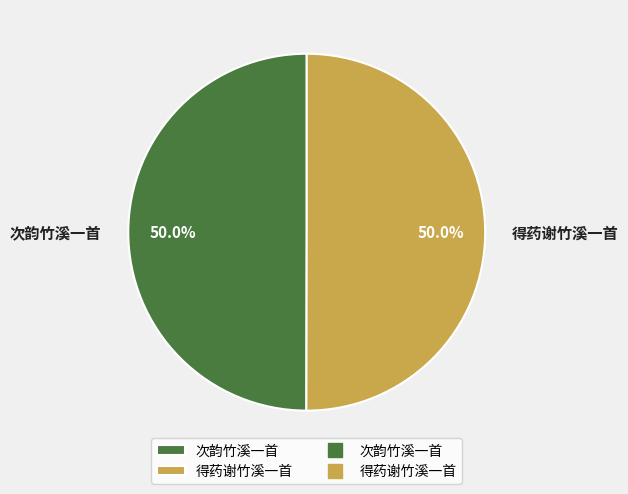

Combined, what portion of the pie is 得药谢竹溪一首 and 次韵竹溪一首?

100.0%